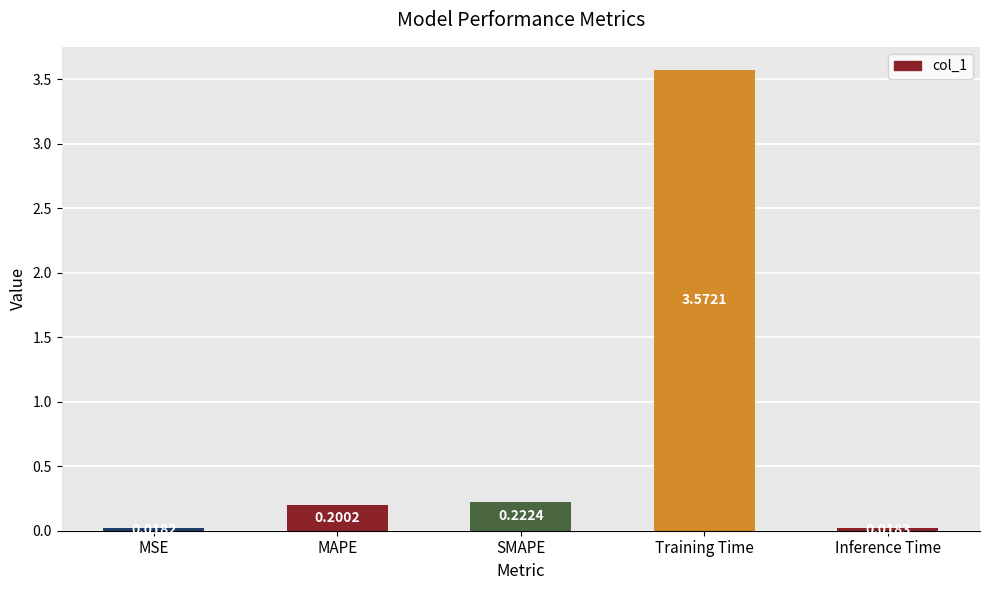

Which label corresponds to the largest value in the chart?

Training Time